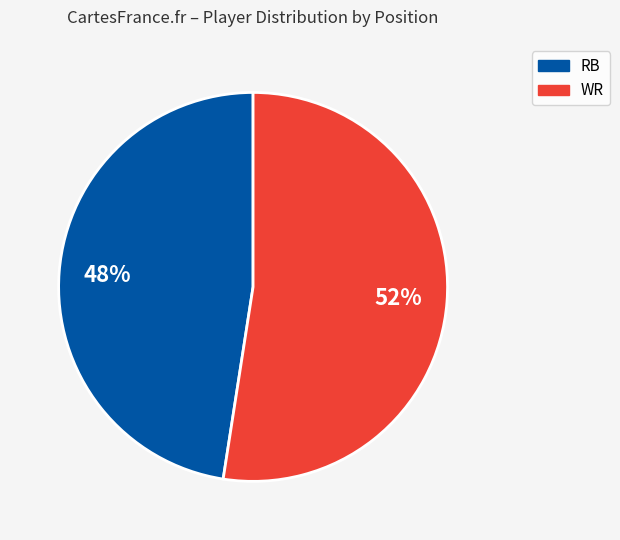

To the nearest percent, what is the average slice percentage?

50%